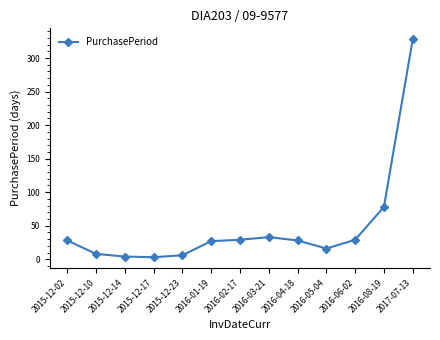

At which label is the value closest to 165?

2016-08-19